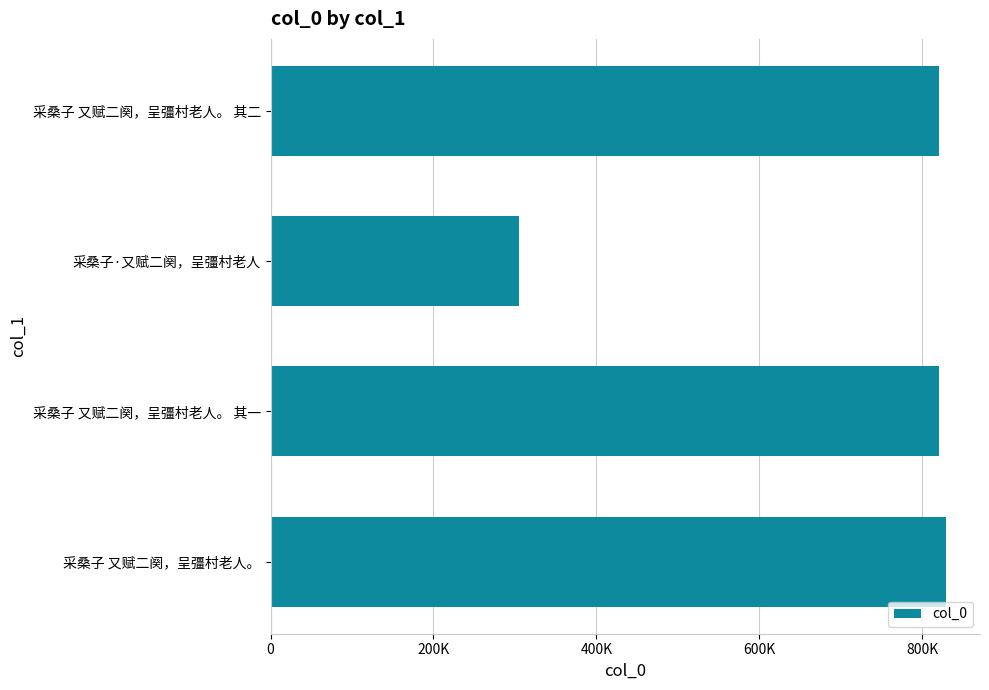

Are the bars horizontal?

Yes